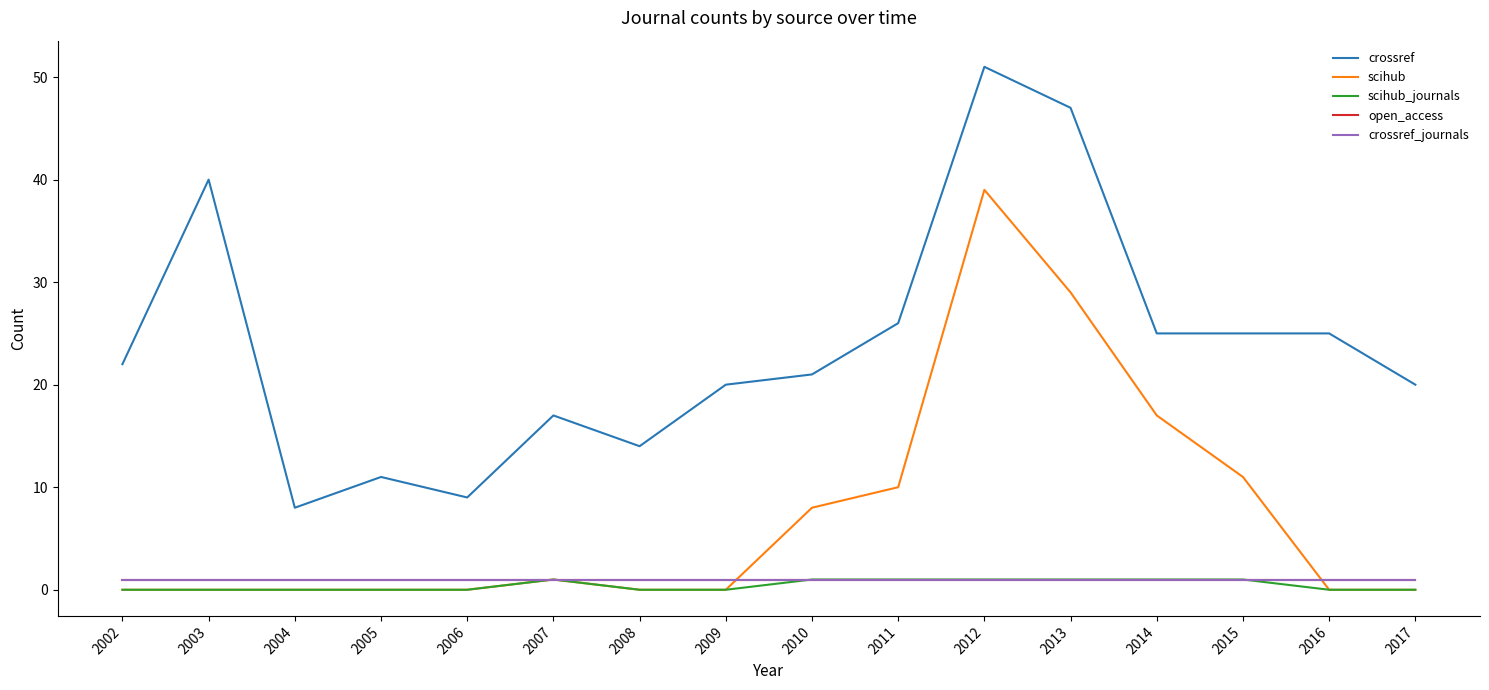

How many categories are shown in the chart?

16